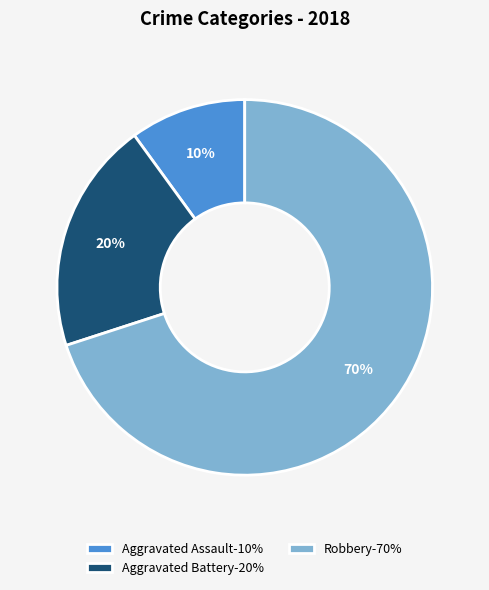

To the nearest percent, what portion does Robbery represent?

70%